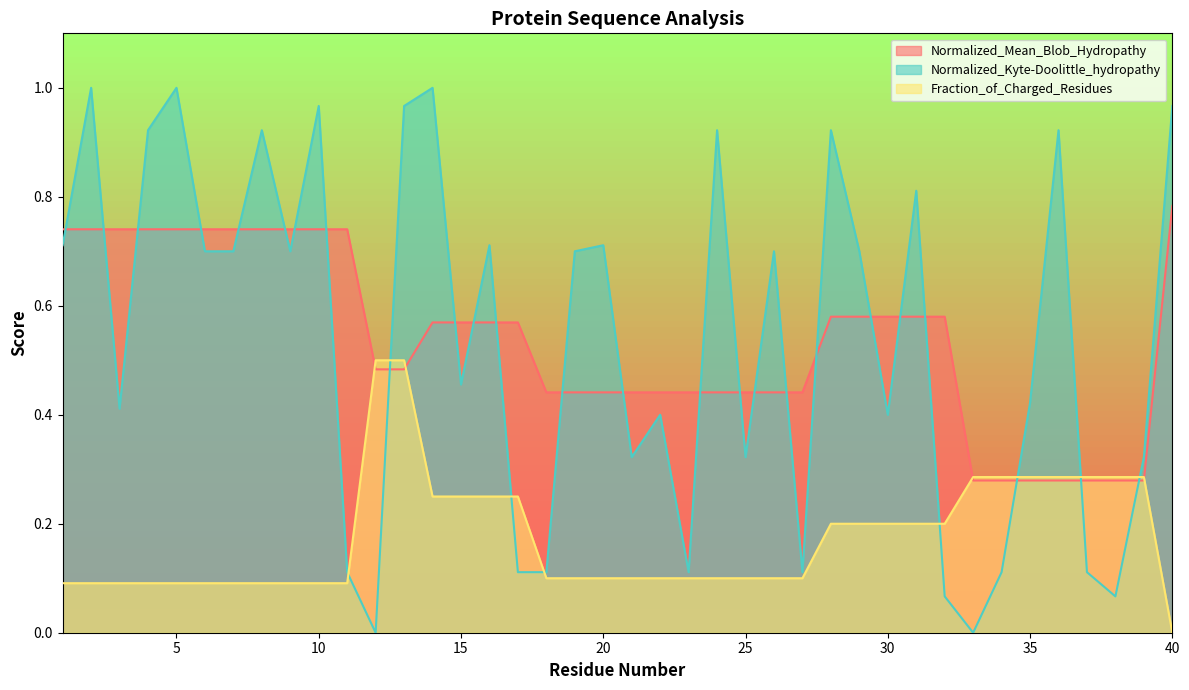

What are all the series names shown in the legend?

Normalized_Mean_Blob_Hydropathy, Normalized_Kyte-Doolittle_hydropathy, Fraction_of_Charged_Residues